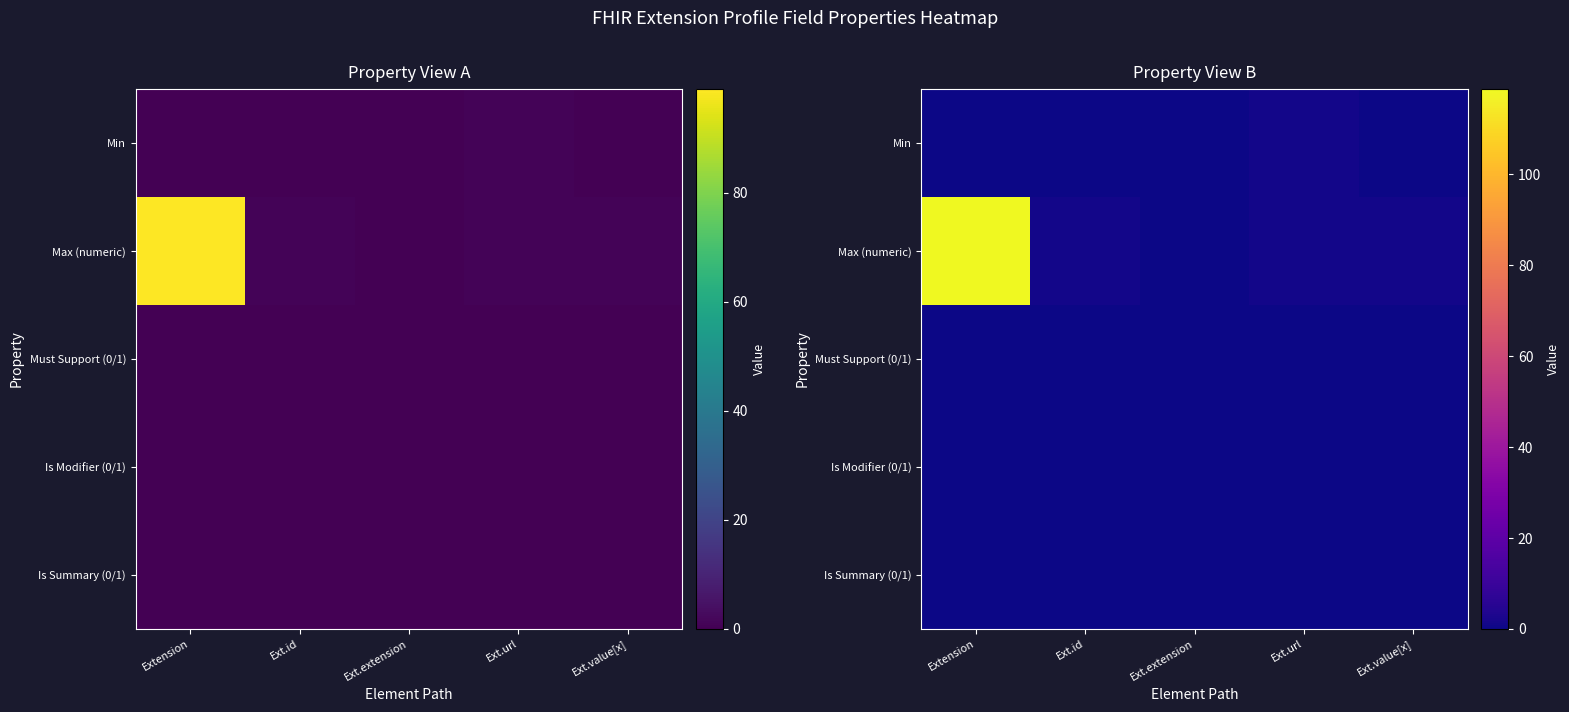

Reading right to left, what are all the values shown in this chart?

row_0: Ext.value[x]=0.0	Ext.url=1.1	Ext.extension=0.0	Ext.id=0.0	Extension=0.0
row_1: Ext.value[x]=1.1	Ext.url=1.1	Ext.extension=0.0	Ext.id=1.1	Extension=118.8
row_2: Ext.value[x]=0.0	Ext.url=0.0	Ext.extension=0.0	Ext.id=0.0	Extension=0.0
row_3: Ext.value[x]=0.0	Ext.url=0.0	Ext.extension=0.0	Ext.id=0.0	Extension=0.0
row_4: Ext.value[x]=0.0	Ext.url=0.0	Ext.extension=0.0	Ext.id=0.0	Extension=0.0